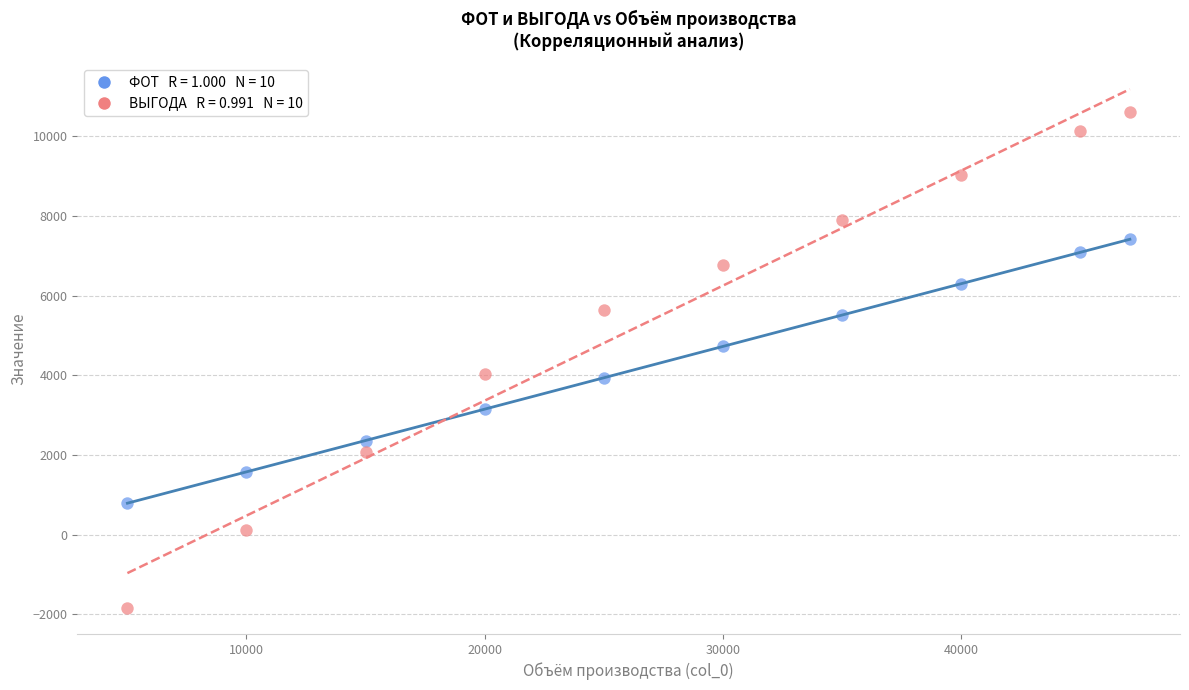

Across all data points, what is the range of X values (max minus min)?

42102.0